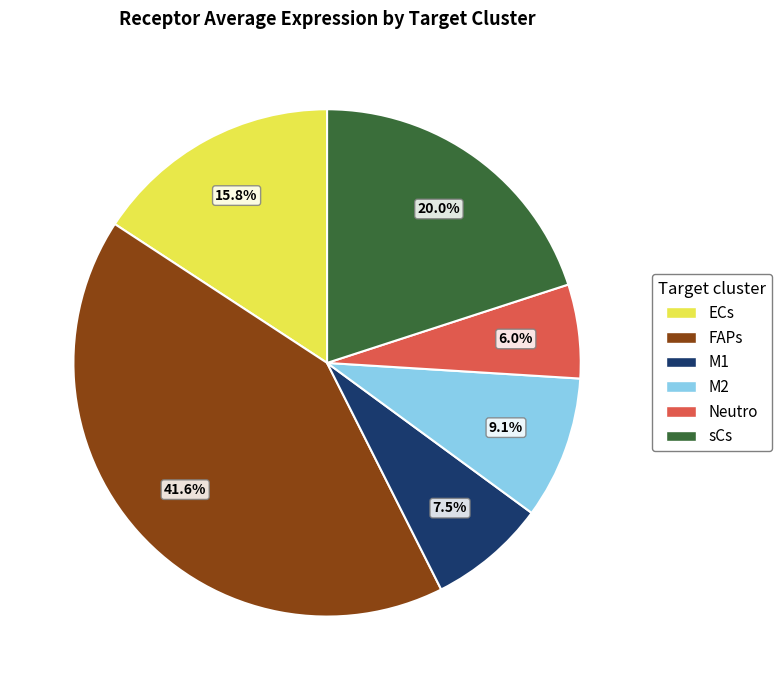

To the nearest percent, what percentage of the pie is M2?

9%